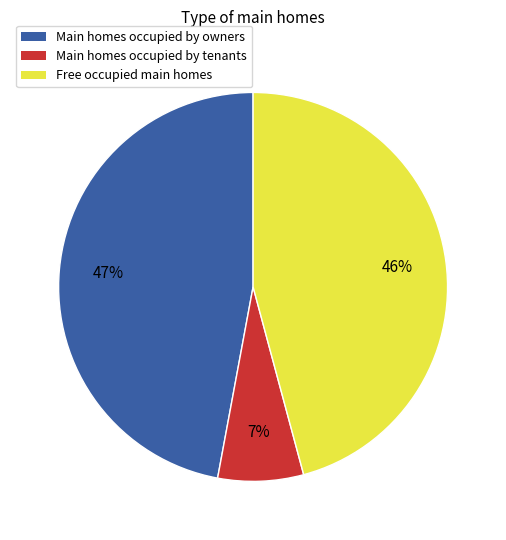

True or false: Main homes occupied by owners accounts for 39% of the total.

False